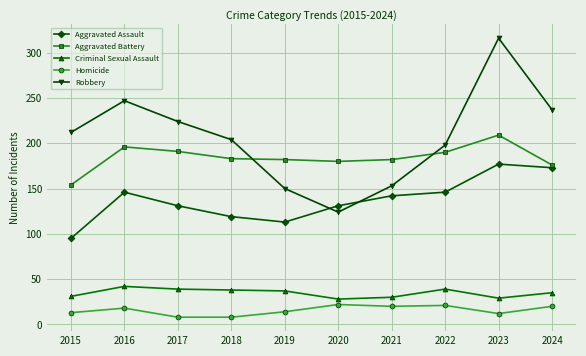

List the series in order of their peak value, highest first.

Robbery, Aggravated Battery, Aggravated Assault, Criminal Sexual Assault, Homicide